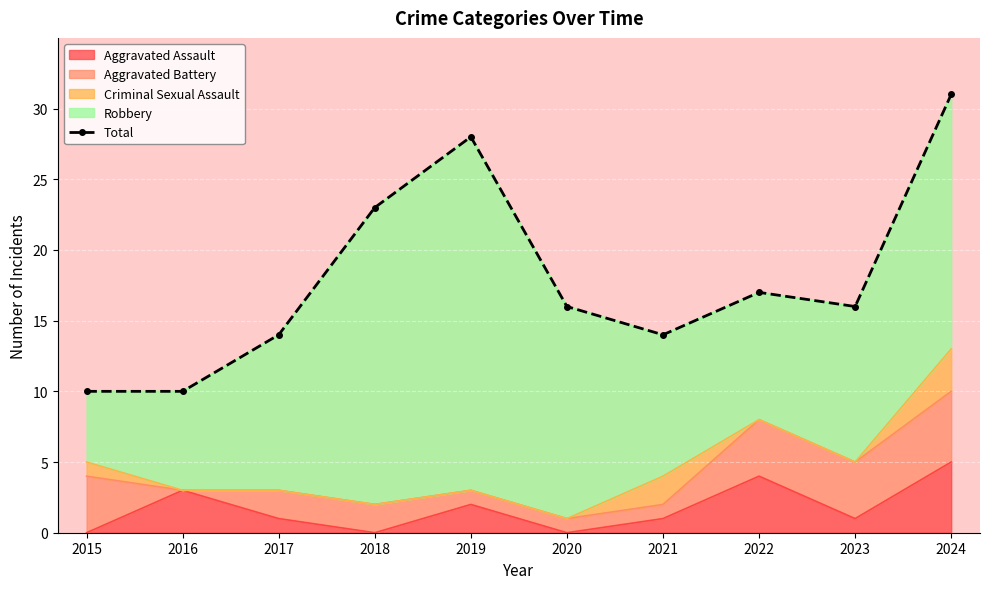

Rank the categories by value from lowest to highest.

2015, 2016, 2017, 2021, 2020, 2023, 2022, 2018, 2019, 2024